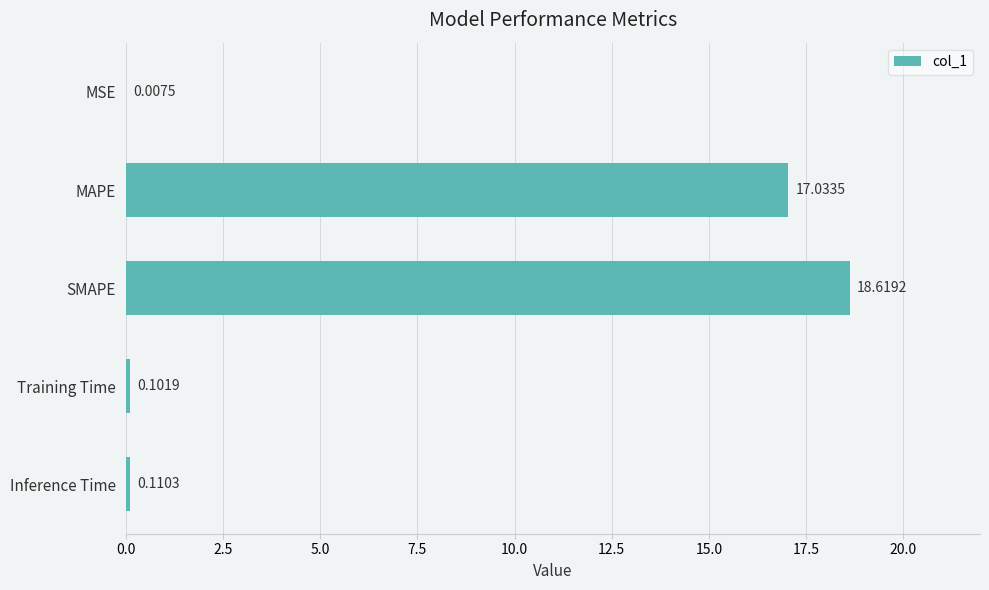

What is the sum of the values at MAPE and MSE?

17.0